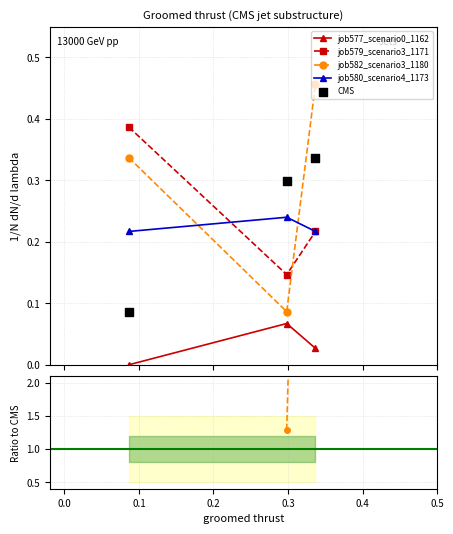

What are all the series names shown in the legend?

job577_scenario0_1162, job579_scenario3_1171, job582_scenario3_1180, job580_scenario4_1173, CMS